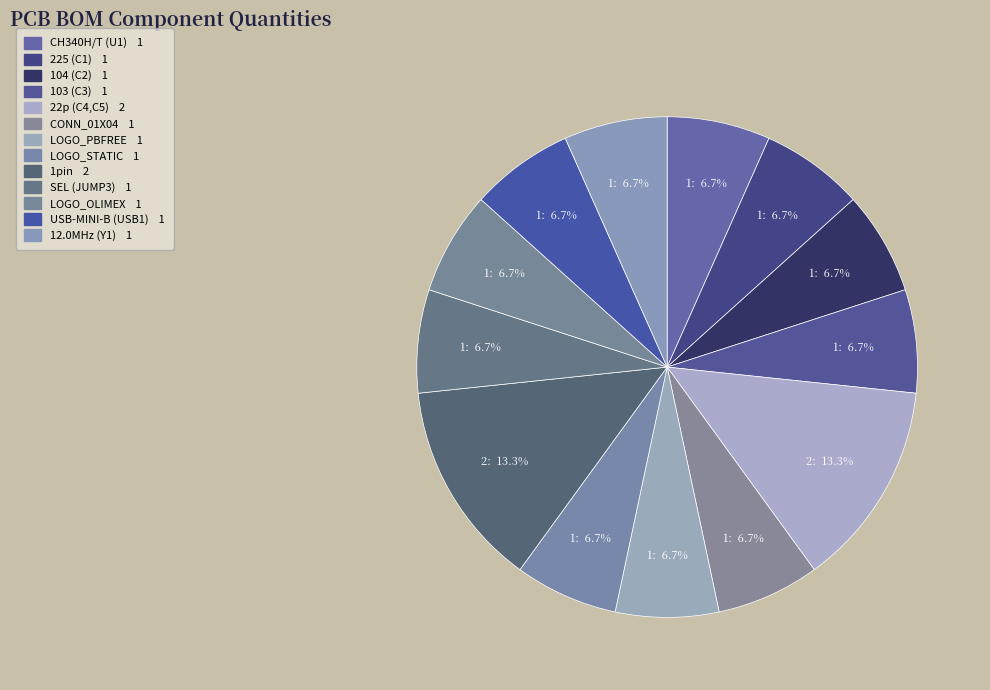

What is the smallest slice in the pie chart?

CH340H/T (U1)